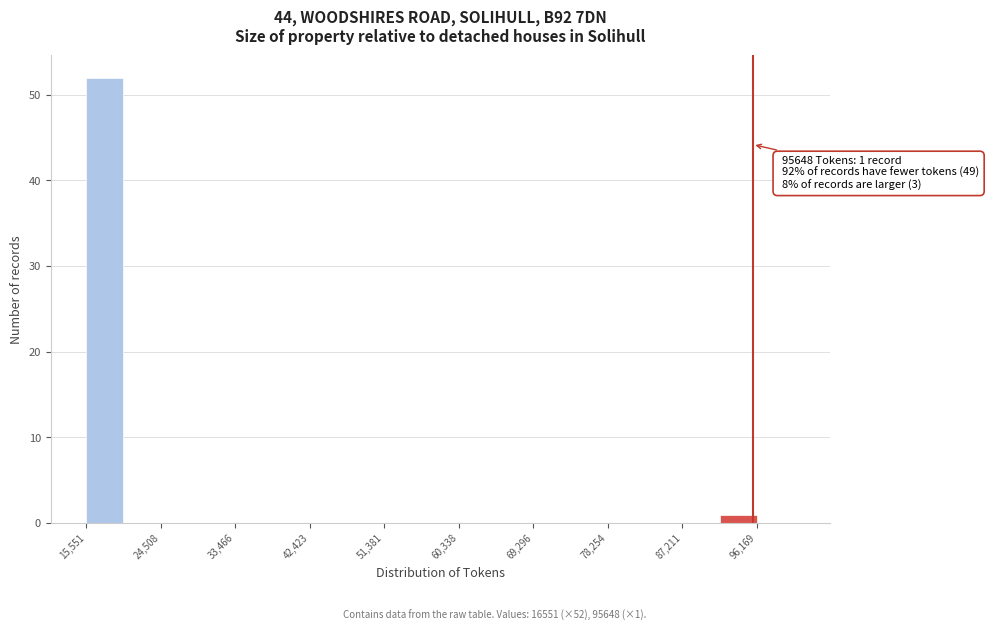

Which range on the x-axis has the tallest bar?

16000 to 20000